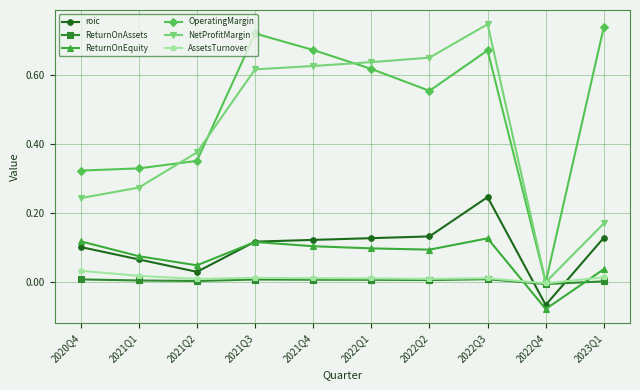

Count the number of categories in the chart.

10